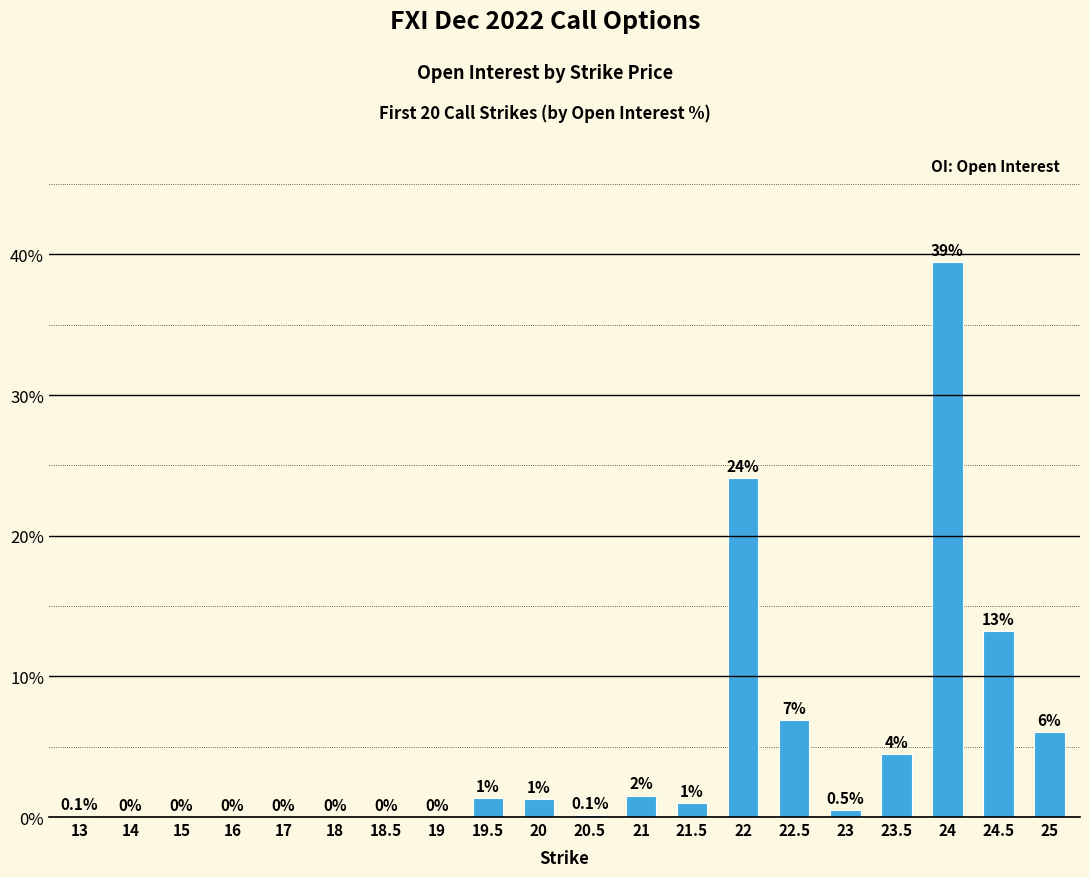

Which label corresponds to the largest value in the chart?

24